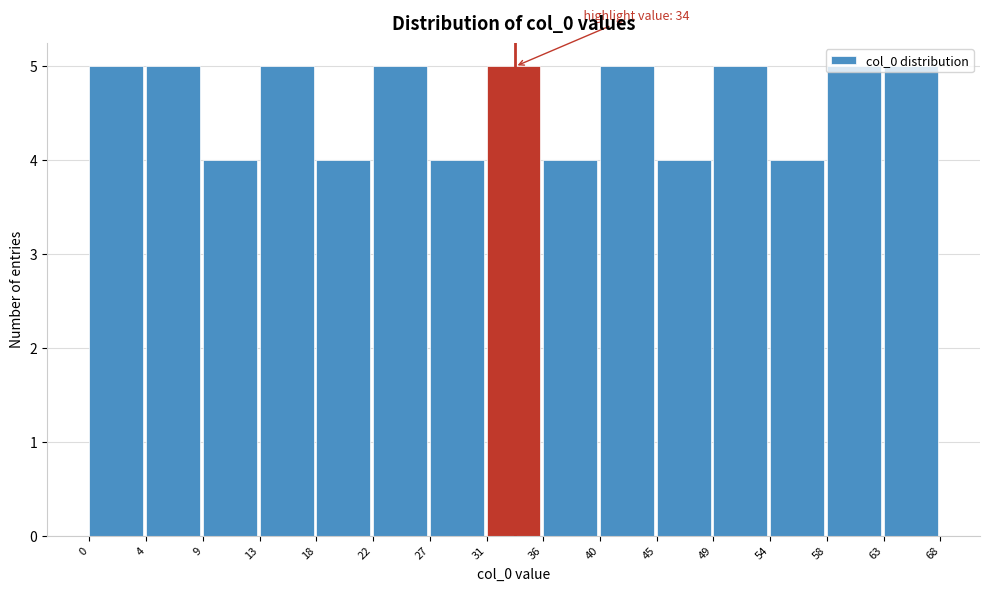

What is the average value?

5